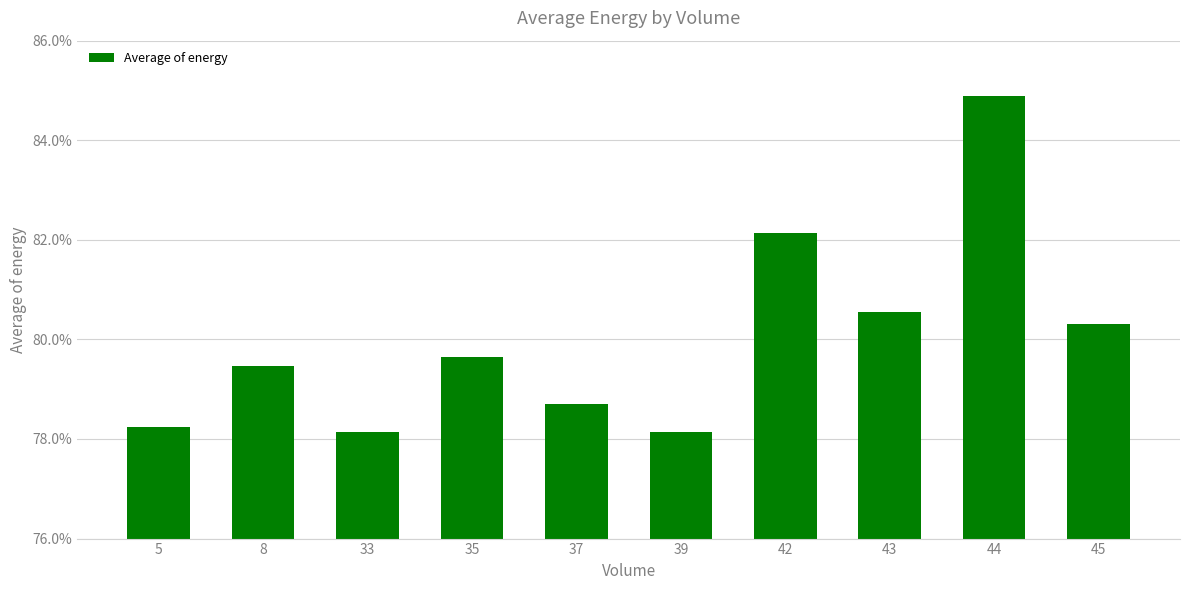

Are the bars horizontal?

No